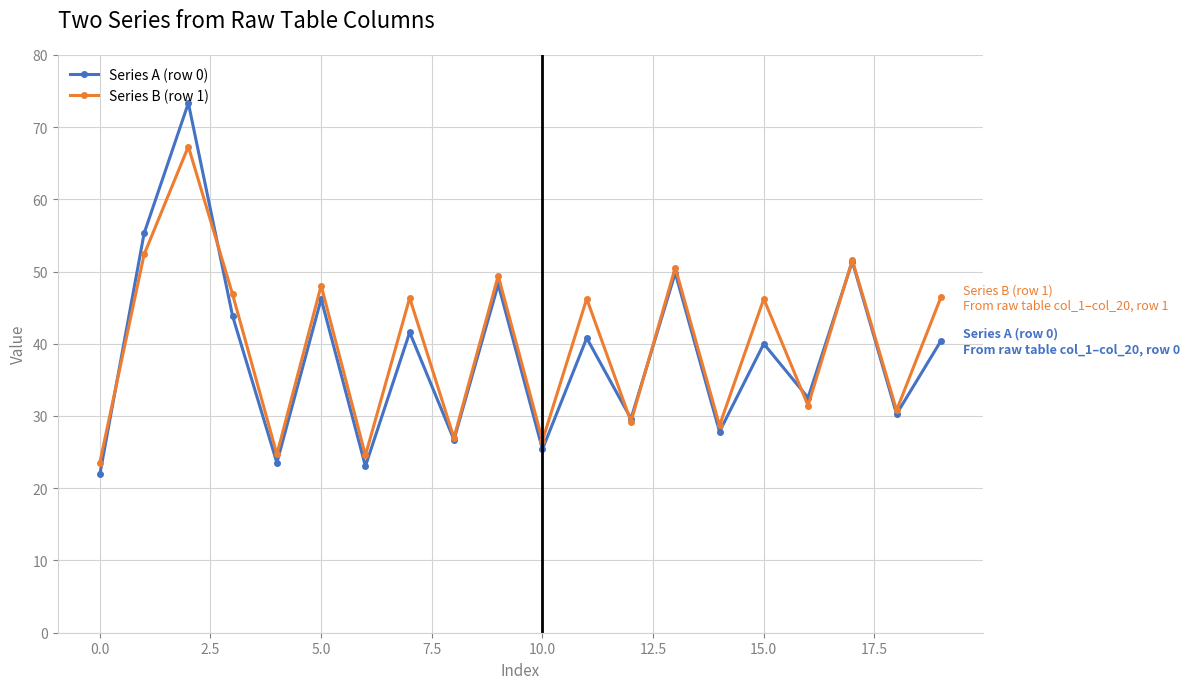

List the series in order of their peak value, highest first.

Series A (row 0), Series B (row 1)